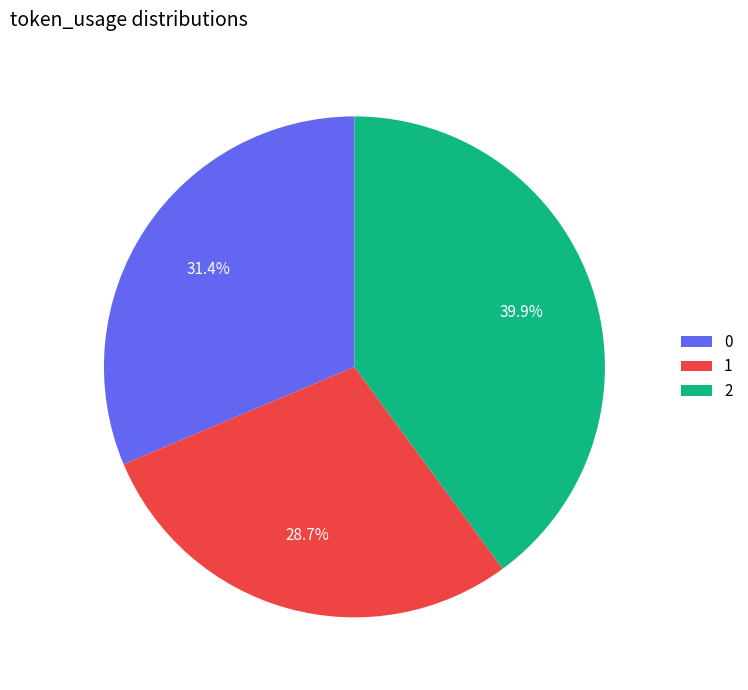

To the nearest percent, what portion does 1 represent?

29%